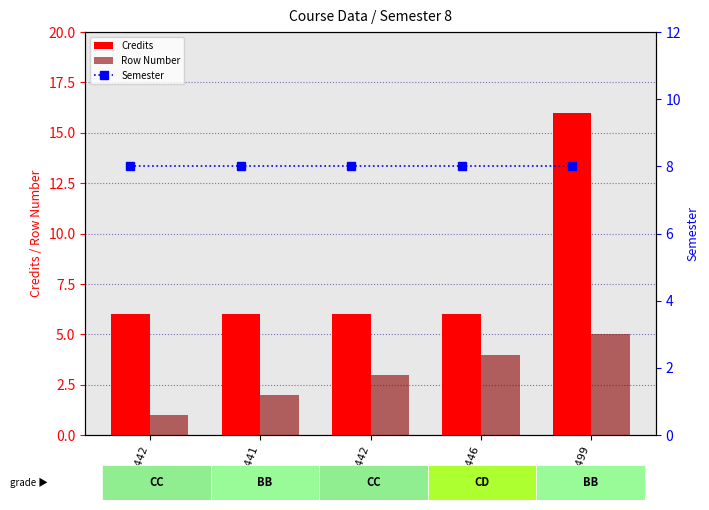

Which category has the lowest value in the Row Number series?

CE442